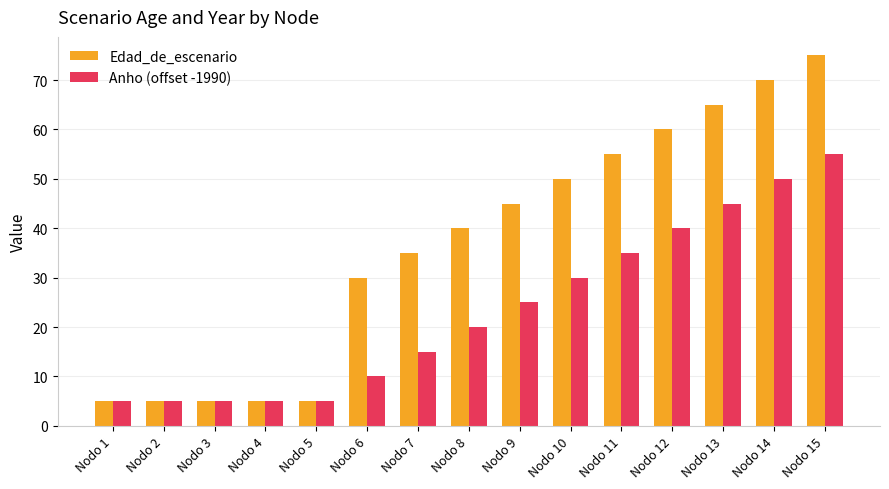

Does the chart contain any negative values?

No